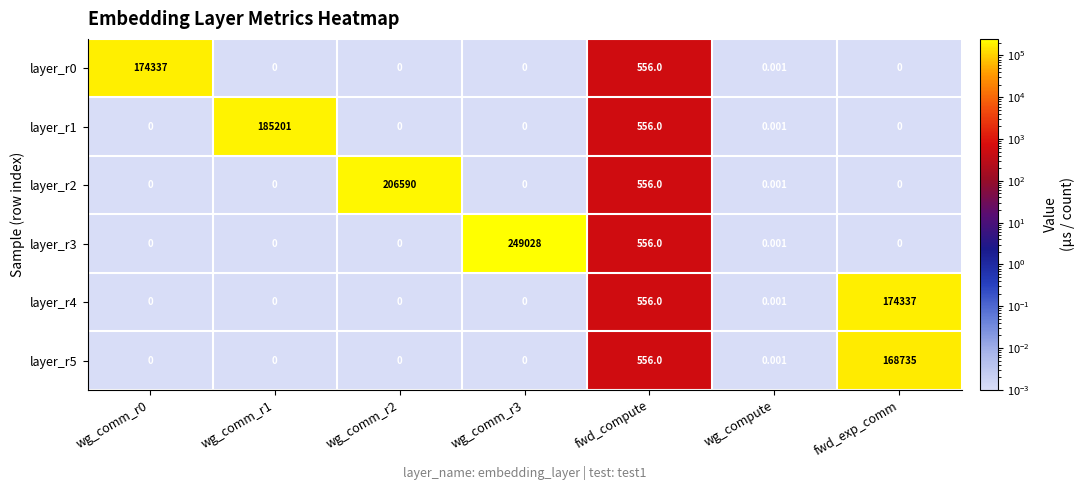

Where is layer_r2 nearest to the value 103295?

fwd_compute